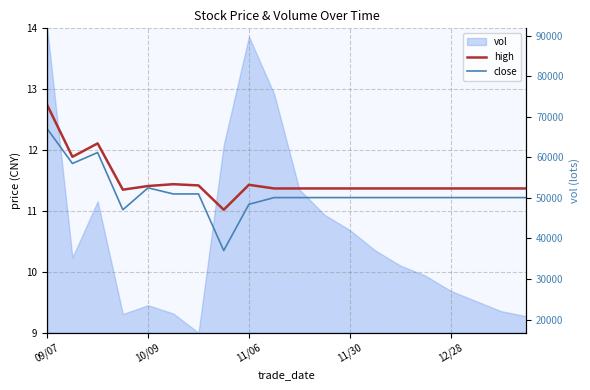

At 14, list the series in order from largest to smallest.

high, close